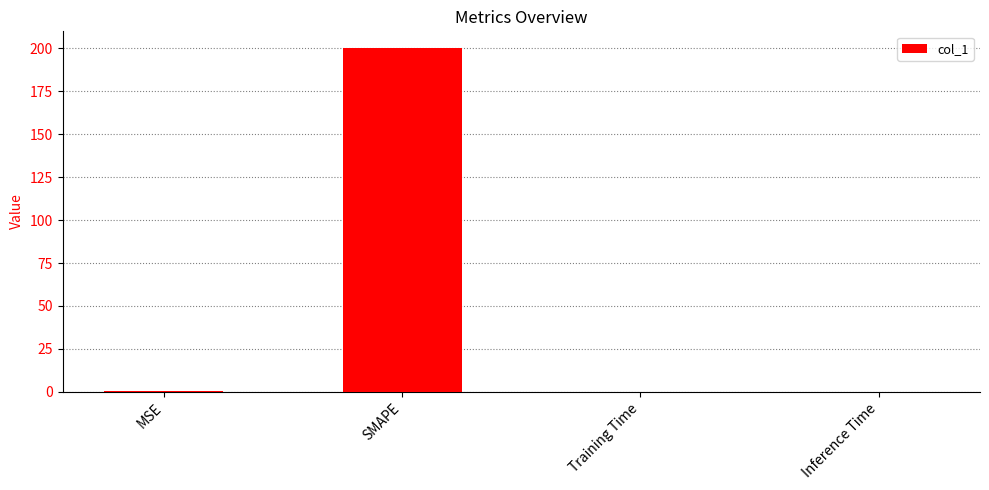

Are the bars grouped side by side (vs. stacked)?

No